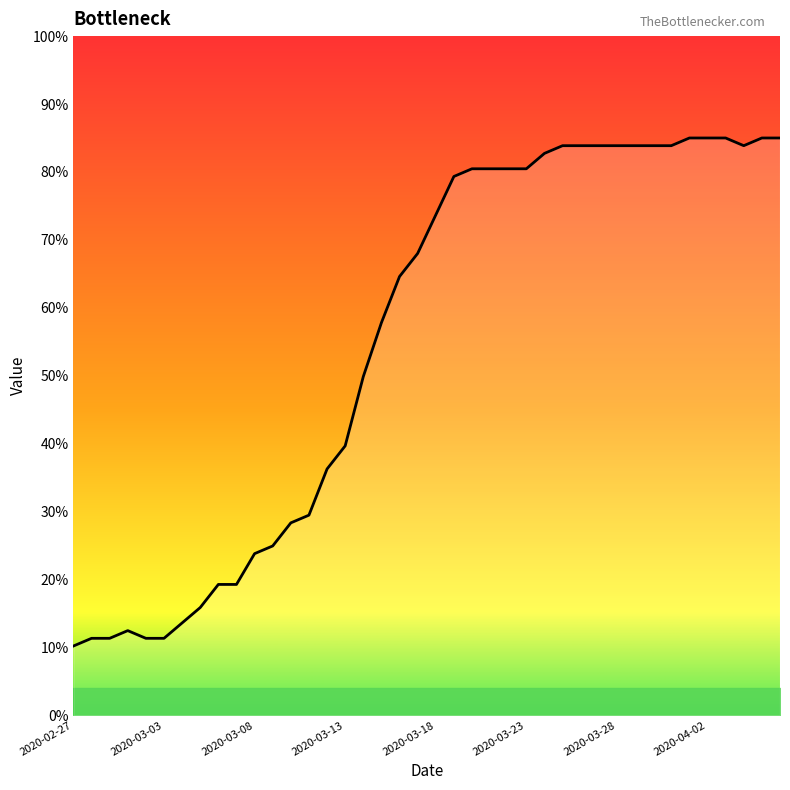

Does the chart display data point markers on the line(s)?

No